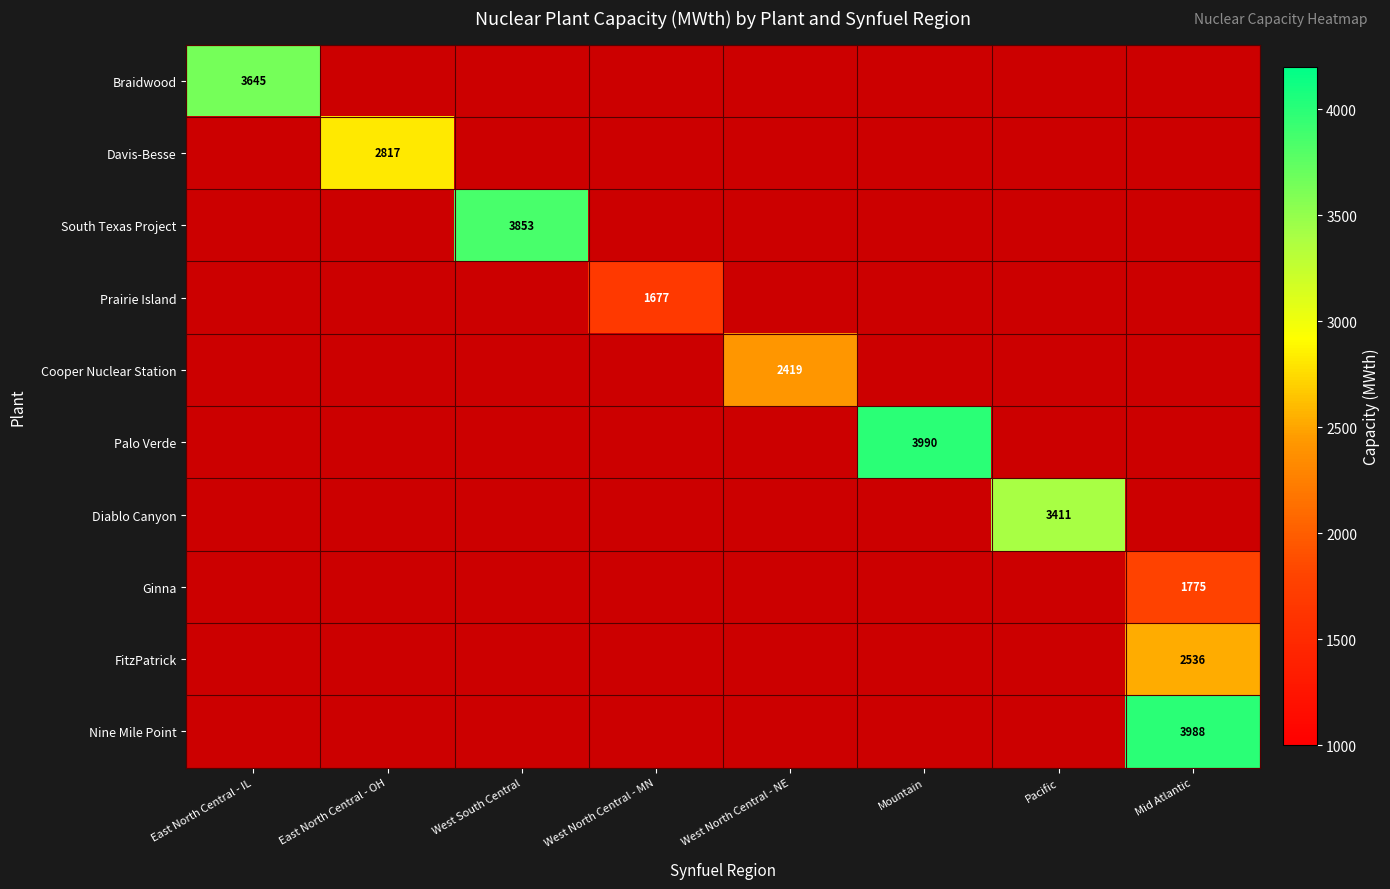

Is it true that Ginna equals 1154 at Mid Atlantic?

False